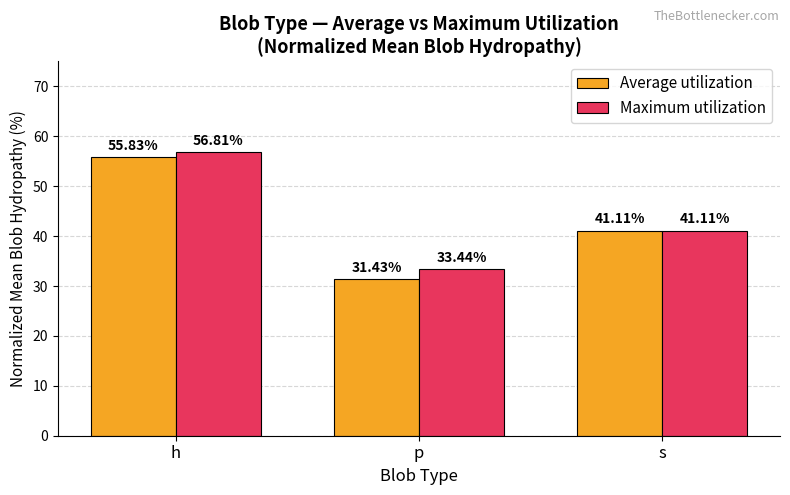

The value of Average utilization at h is 55.8. True or false?

True